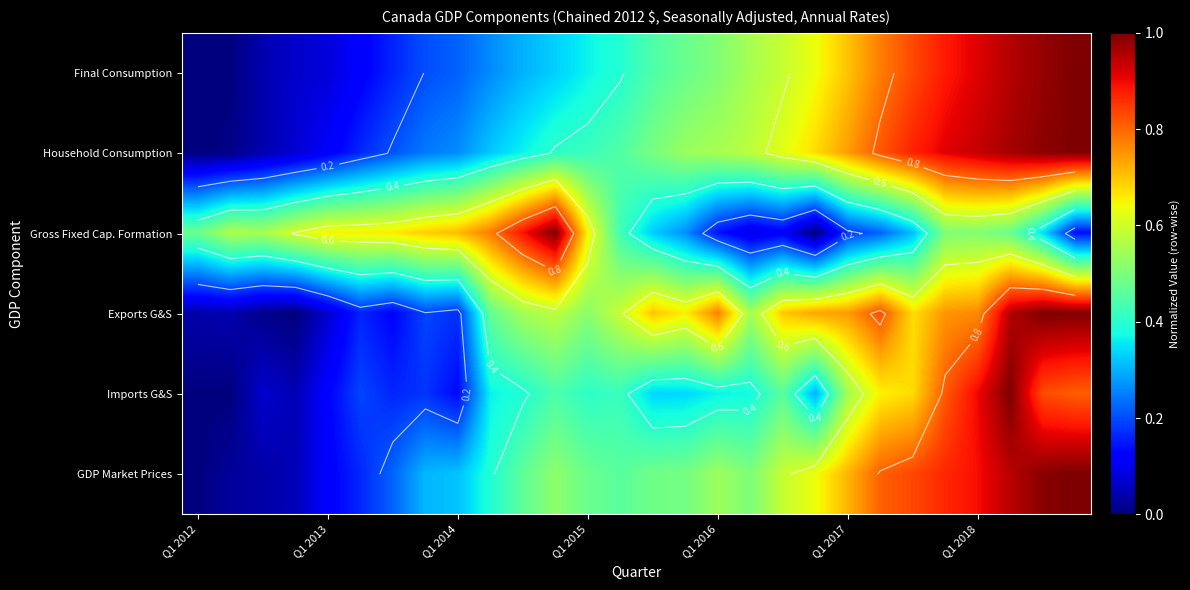

What is the average value of the Imports G&S series?

0.4